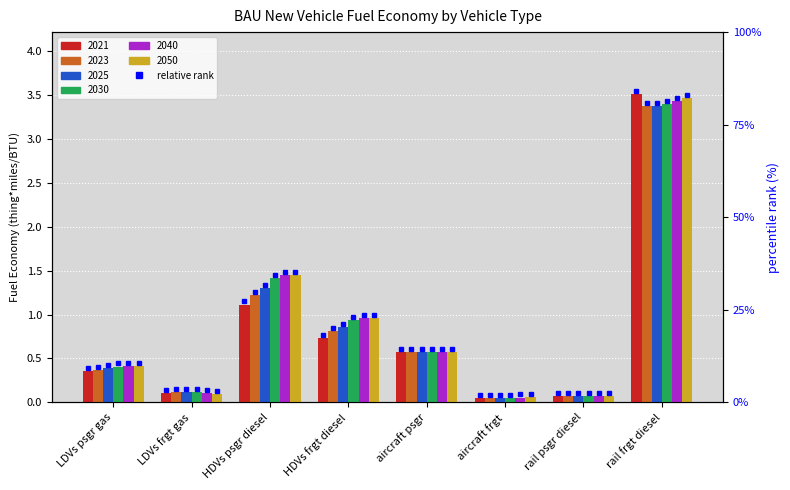

How many bars are there in each group?

6